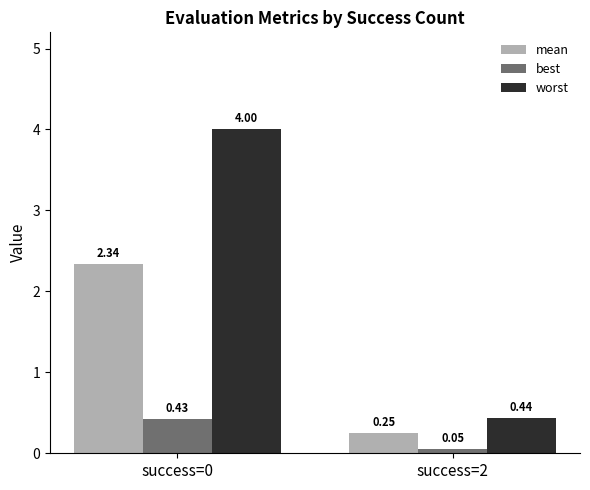

Rank the series by their maximum value, from lowest to highest.

best, mean, worst